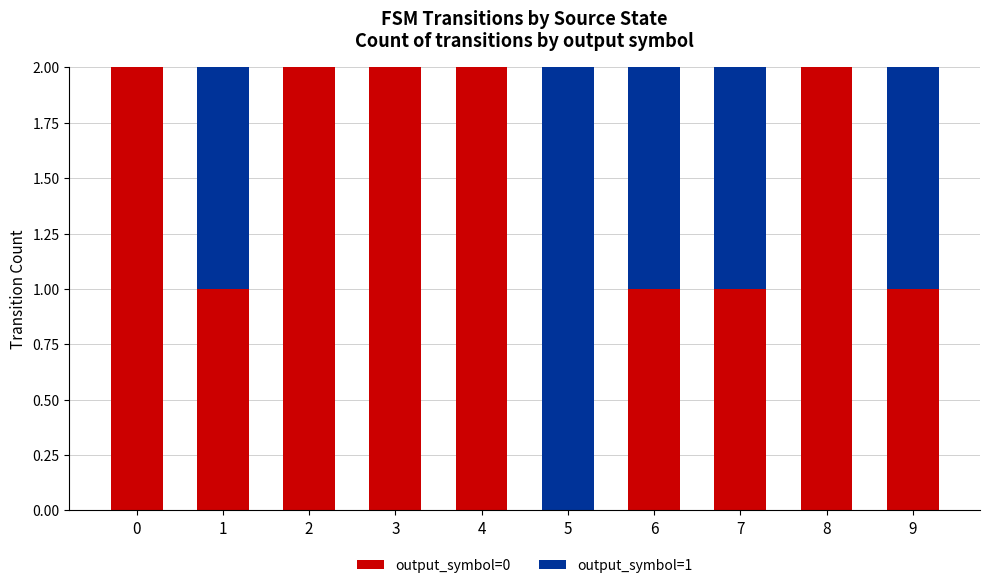

What value does the output_symbol=0 series have at 9?

1